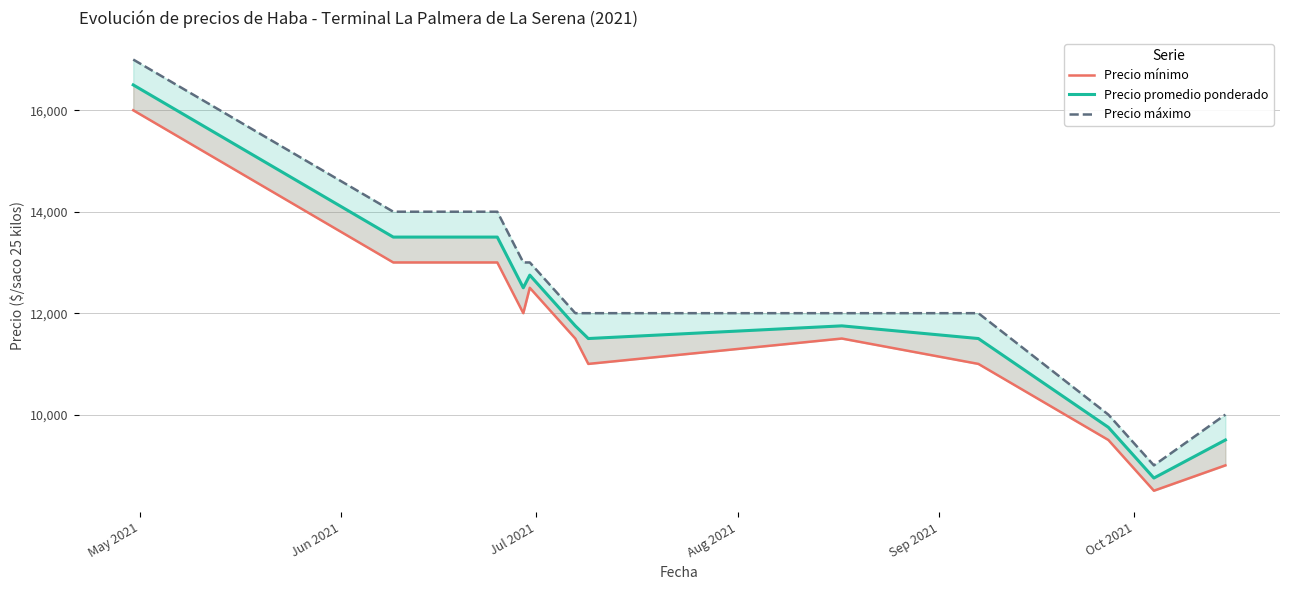

Between Jul 2021 and Oct 2021, which series saw the biggest shift?

Precio máximo